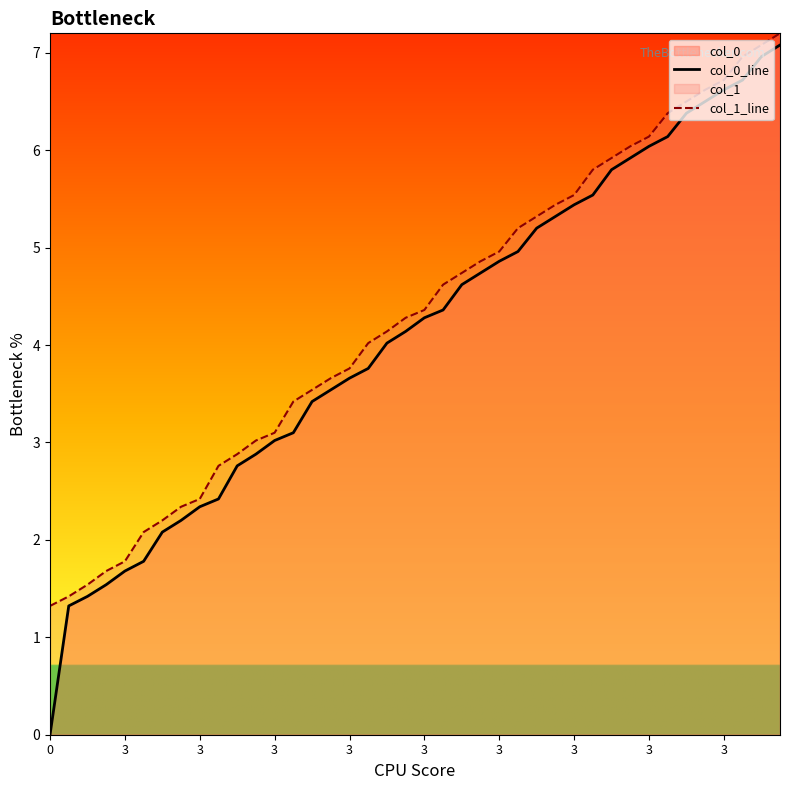

Count the number of categories in the chart.

40